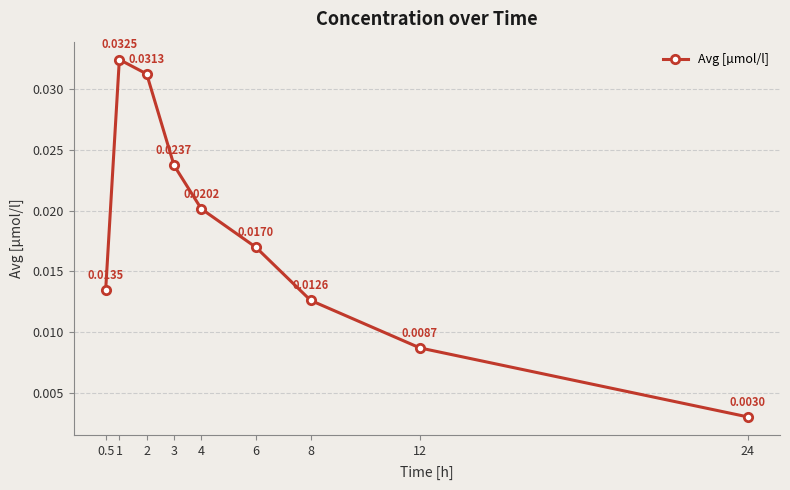

List the labels in order of value, largest first.

1, 2, 3, 4, 6, 0.5, 8, 12, 24